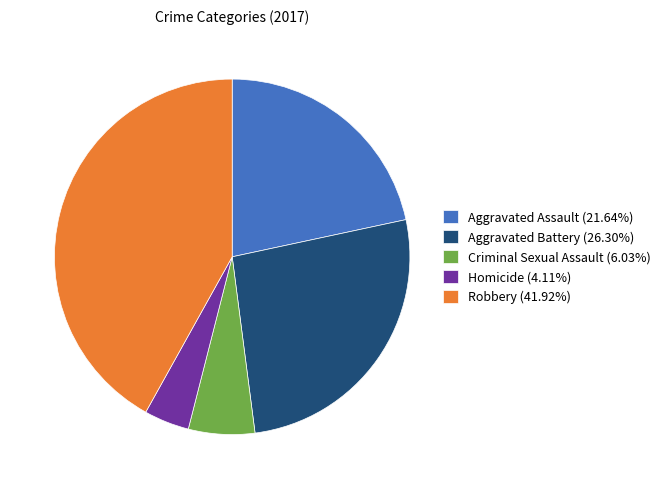

Is there any slice that represents more than half of the pie?

No